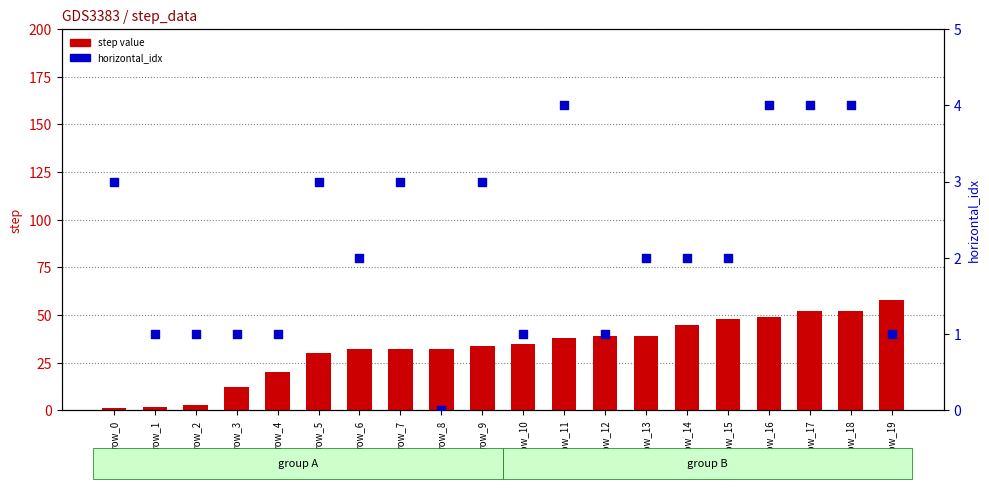

Which series has the largest total across all categories?

step value